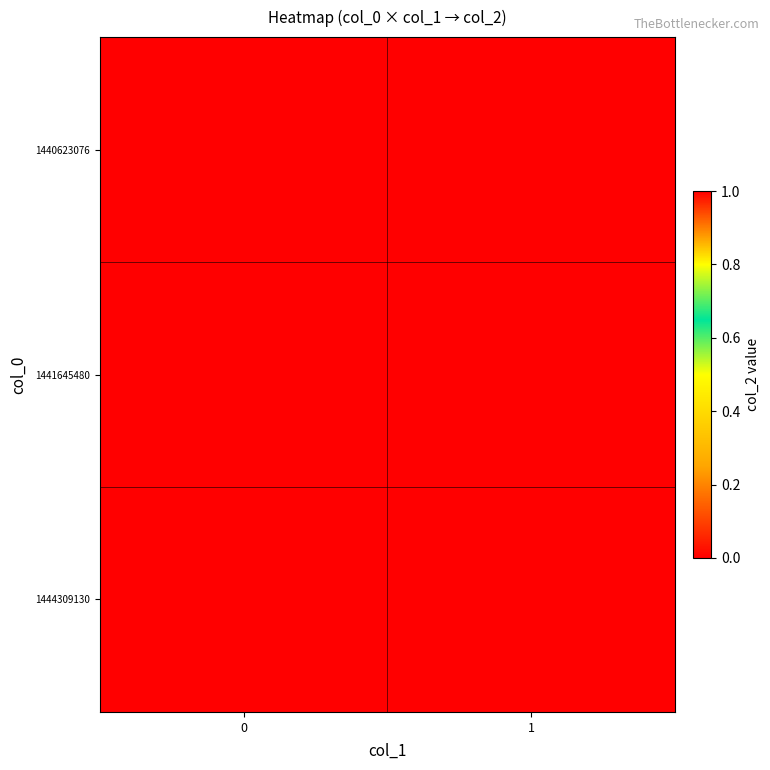

Which series has the largest total across all categories?

1441645480